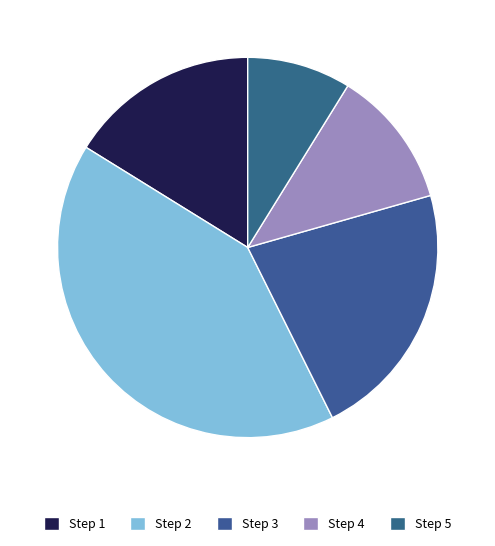

Rank the categories by value from highest to lowest.

Step 2, Step 3, Step 1, Step 4, Step 5